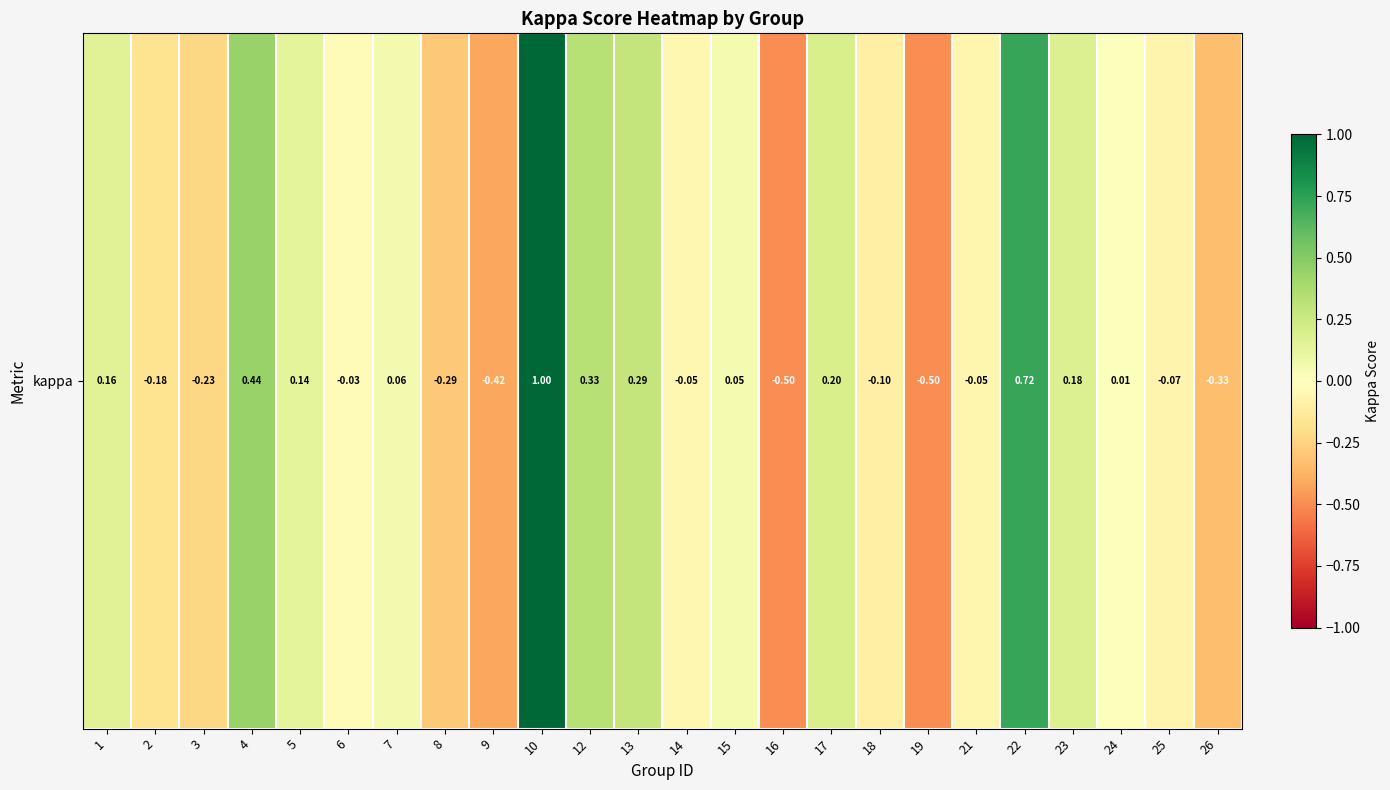

Between 18 and 16, which is larger?

18